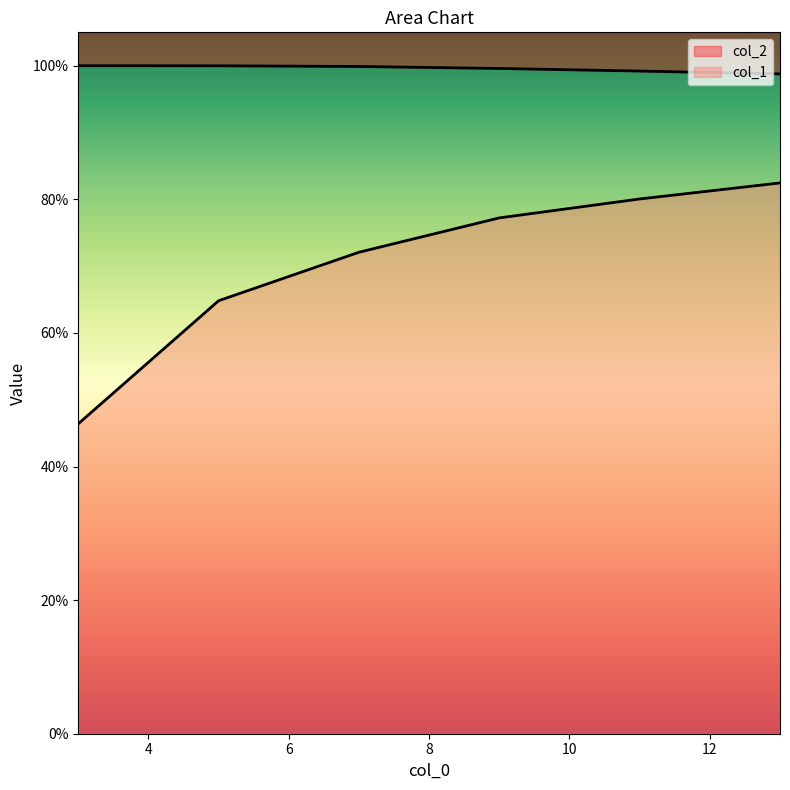

What is the value of the col_2 point at the 5th from the left?

1.0